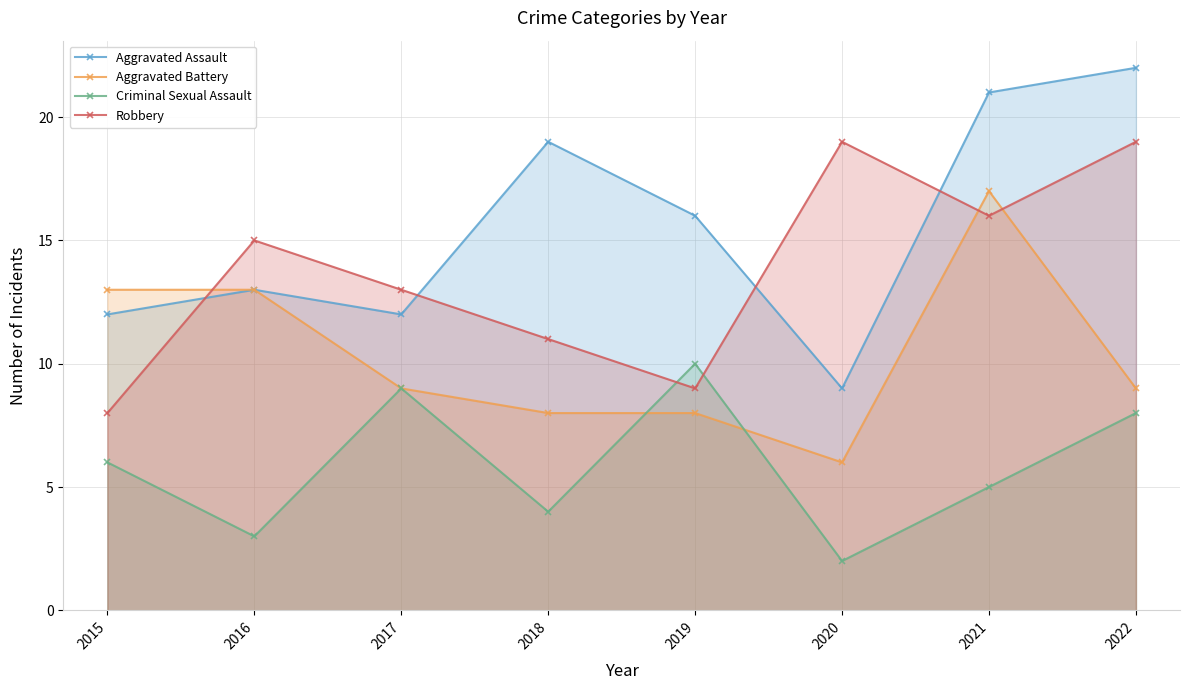

The Criminal Sexual Assault series shows 10 at 2019. True or false?

True